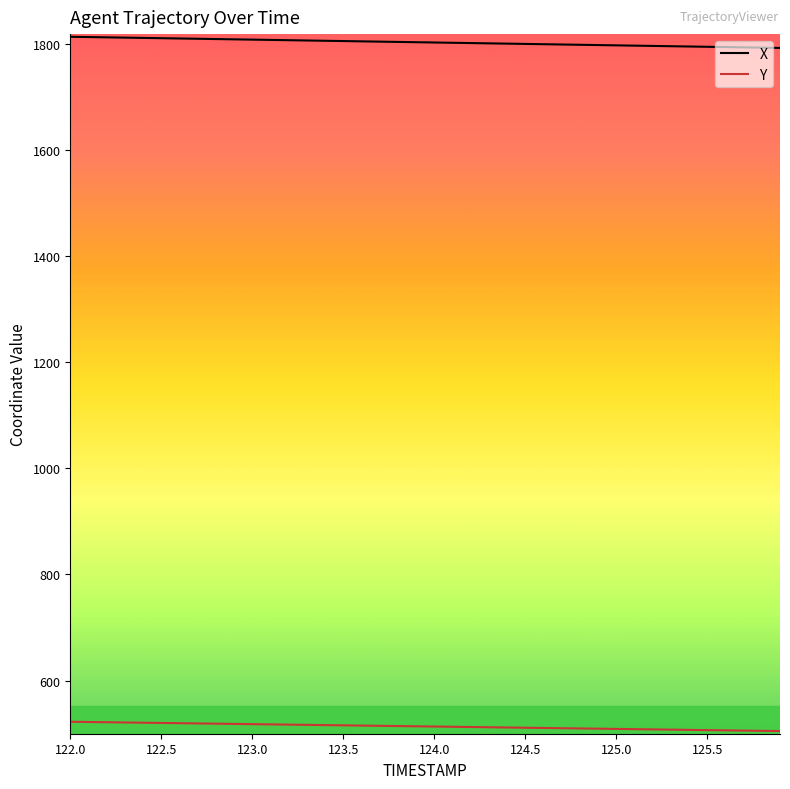

True or false: X and Y cross at least once.

False